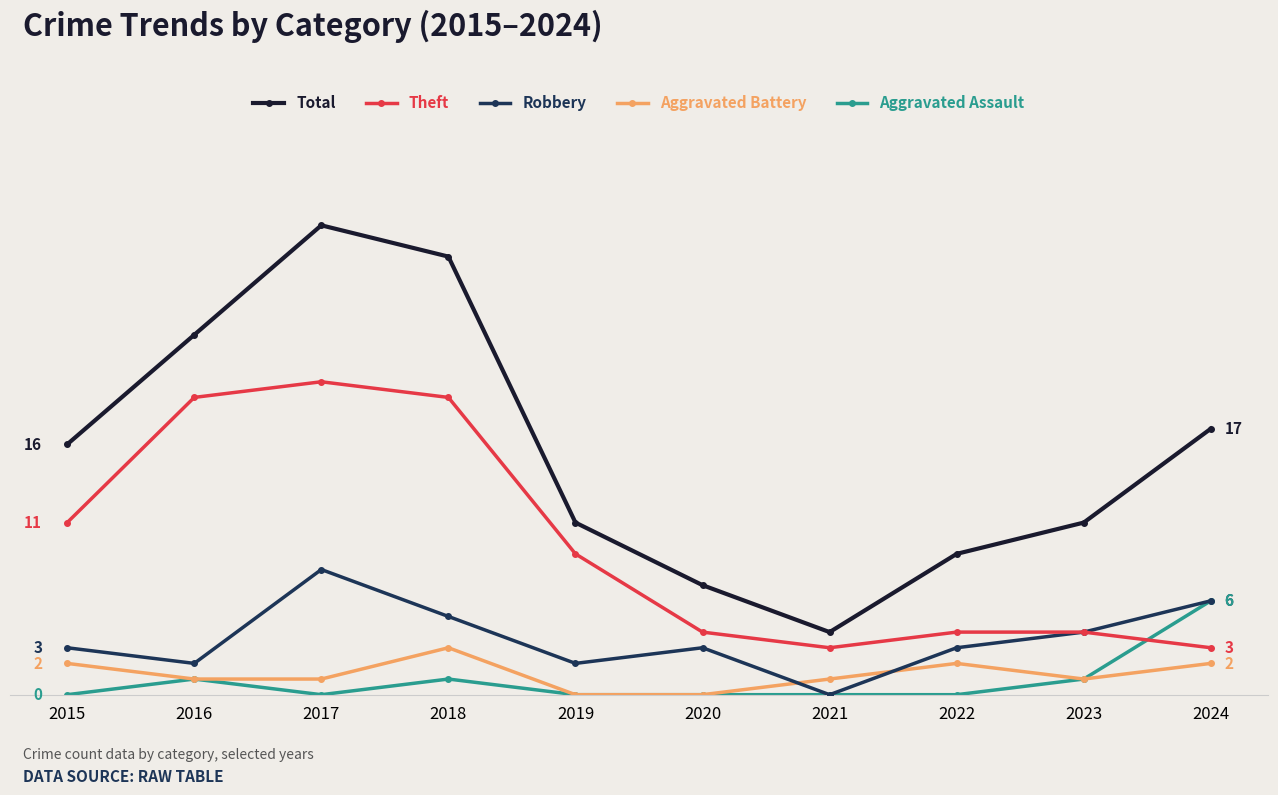

What is the average value of the Robbery series?

4